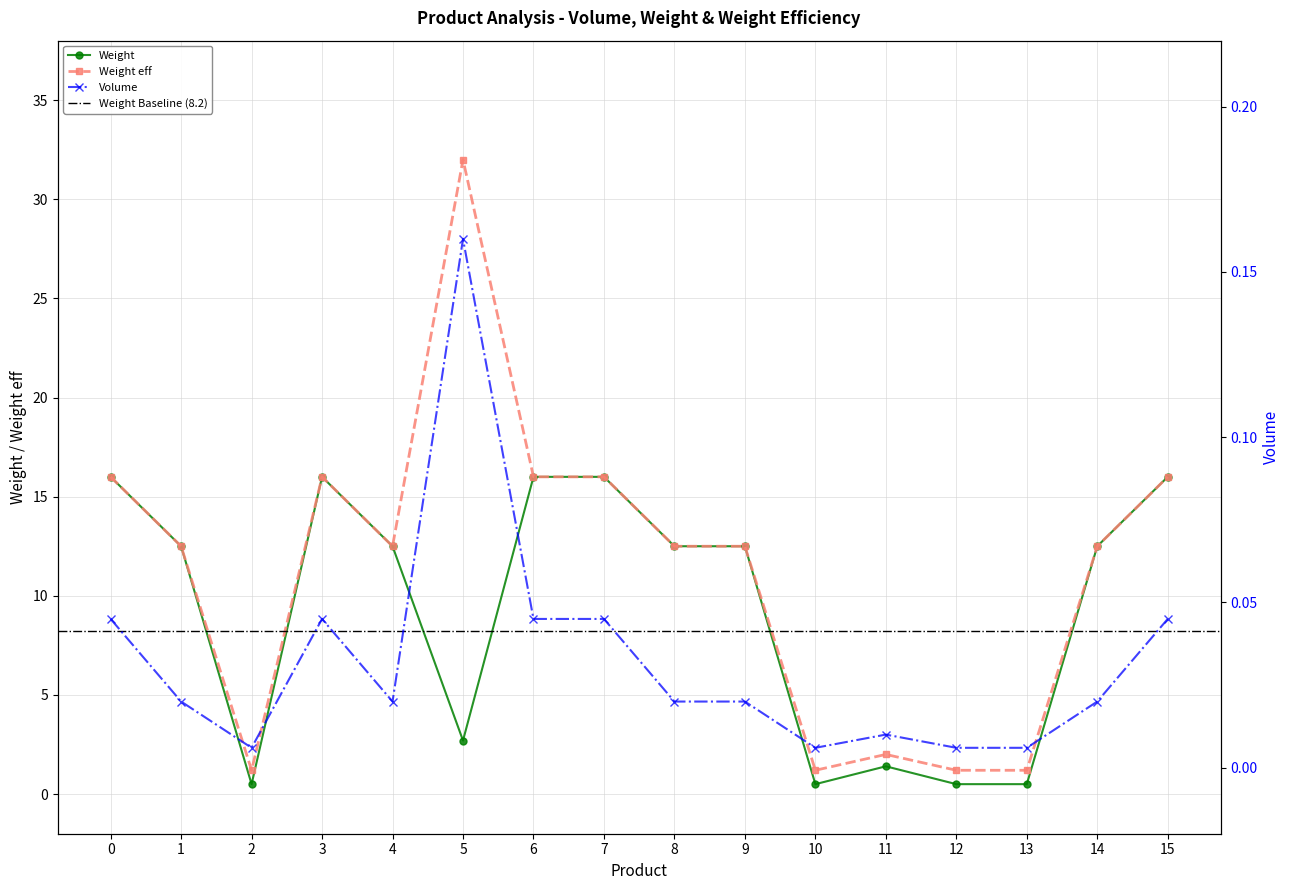

Reading left to right, extract all data points from this chart.

Volume: 0=0.0	1=0.0	2=0.0	3=0.0	4=0.0	5=0.2	6=0.0	7=0.0	8=0.0	9=0.0	10=0.0	11=0.0	12=0.0	13=0.0	14=0.0	15=0.0
Weight: 0=16.0	1=12.5	2=0.5	3=16.0	4=12.5	5=2.7	6=16.0	7=16.0	8=12.5	9=12.5	10=0.5	11=1.4	12=0.5	13=0.5	14=12.5	15=16.0
Weight eff: 0=16.0	1=12.5	2=1.2	3=16.0	4=12.5	5=32.0	6=16.0	7=16.0	8=12.5	9=12.5	10=1.2	11=2.0	12=1.2	13=1.2	14=12.5	15=16.0